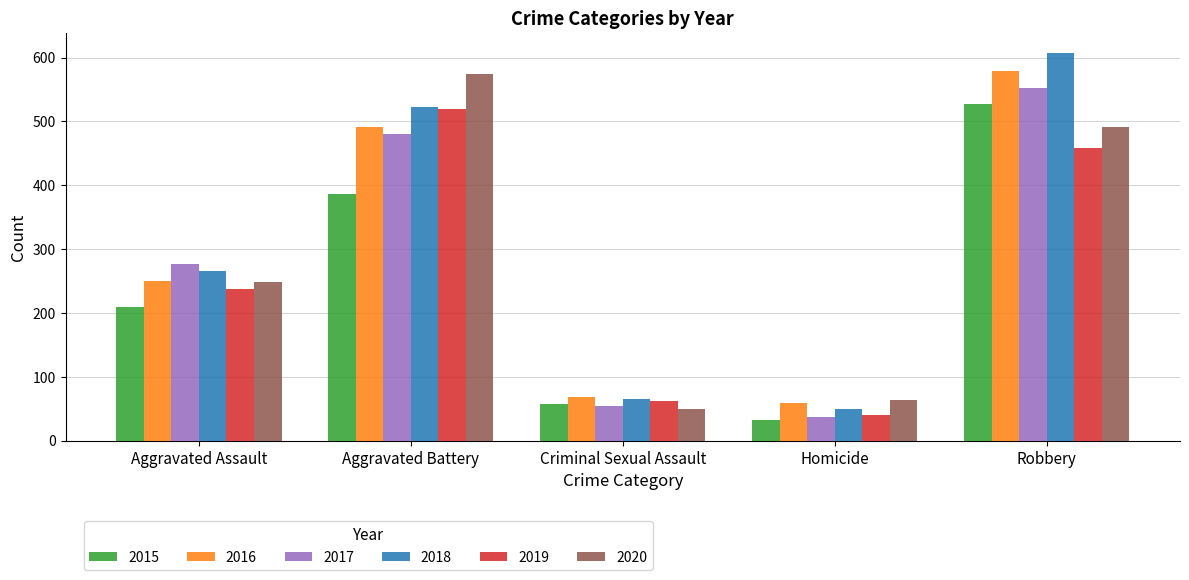

What is the greatest value displayed?

608